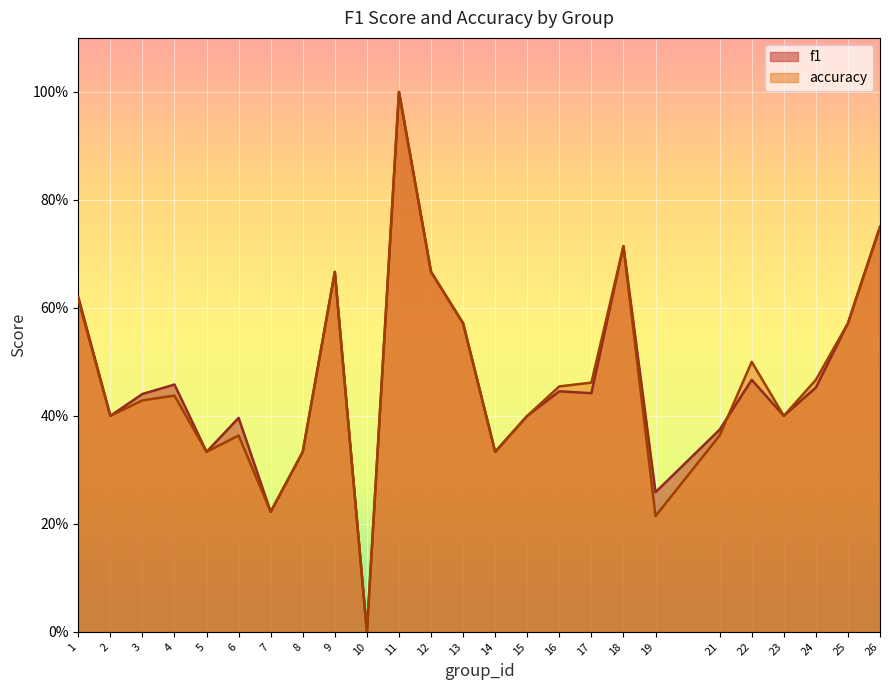

At how many categories does at least one series exceed 0?

24